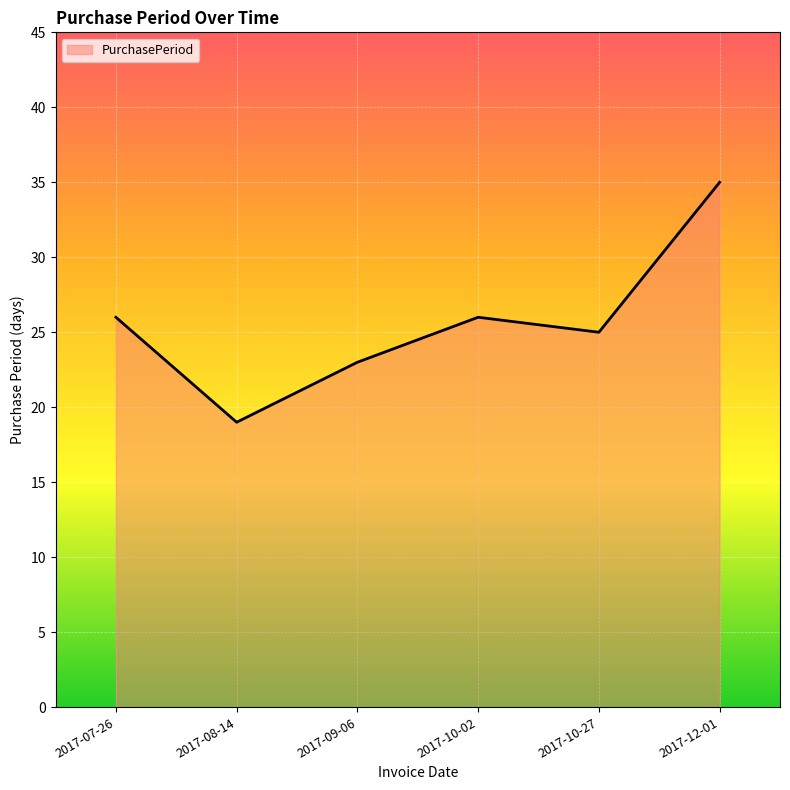

True or false: there are more than 2 points higher than both neighbors.

False